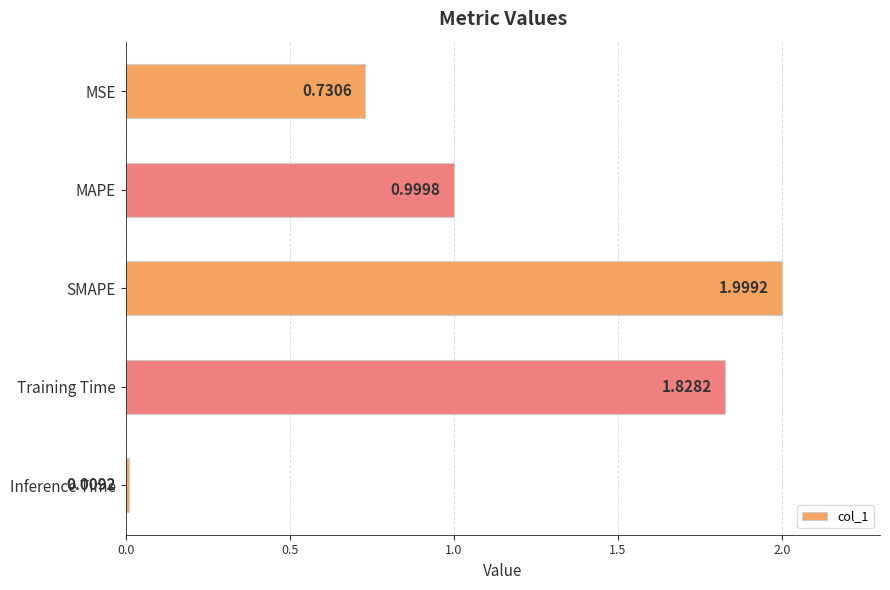

What is the difference between the values at Training Time and MSE?

1.1